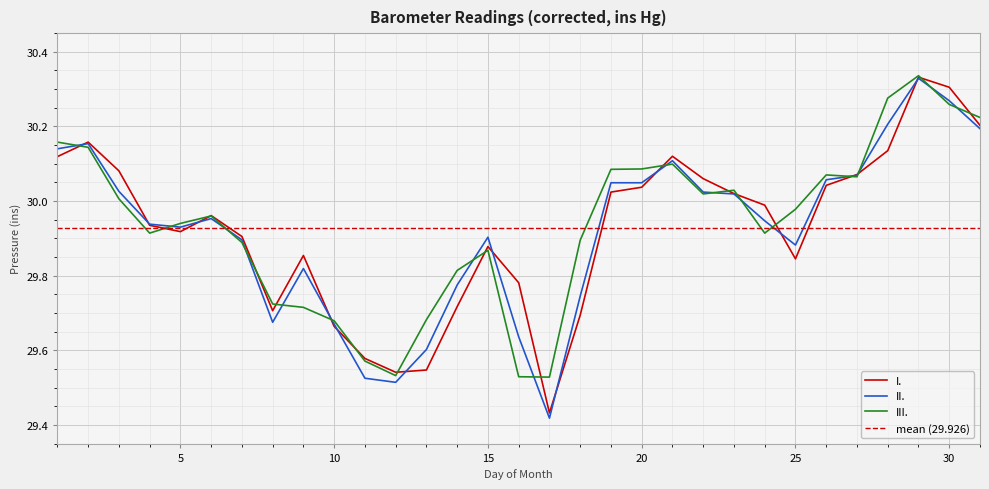

Which series has the largest total across all categories?

III.